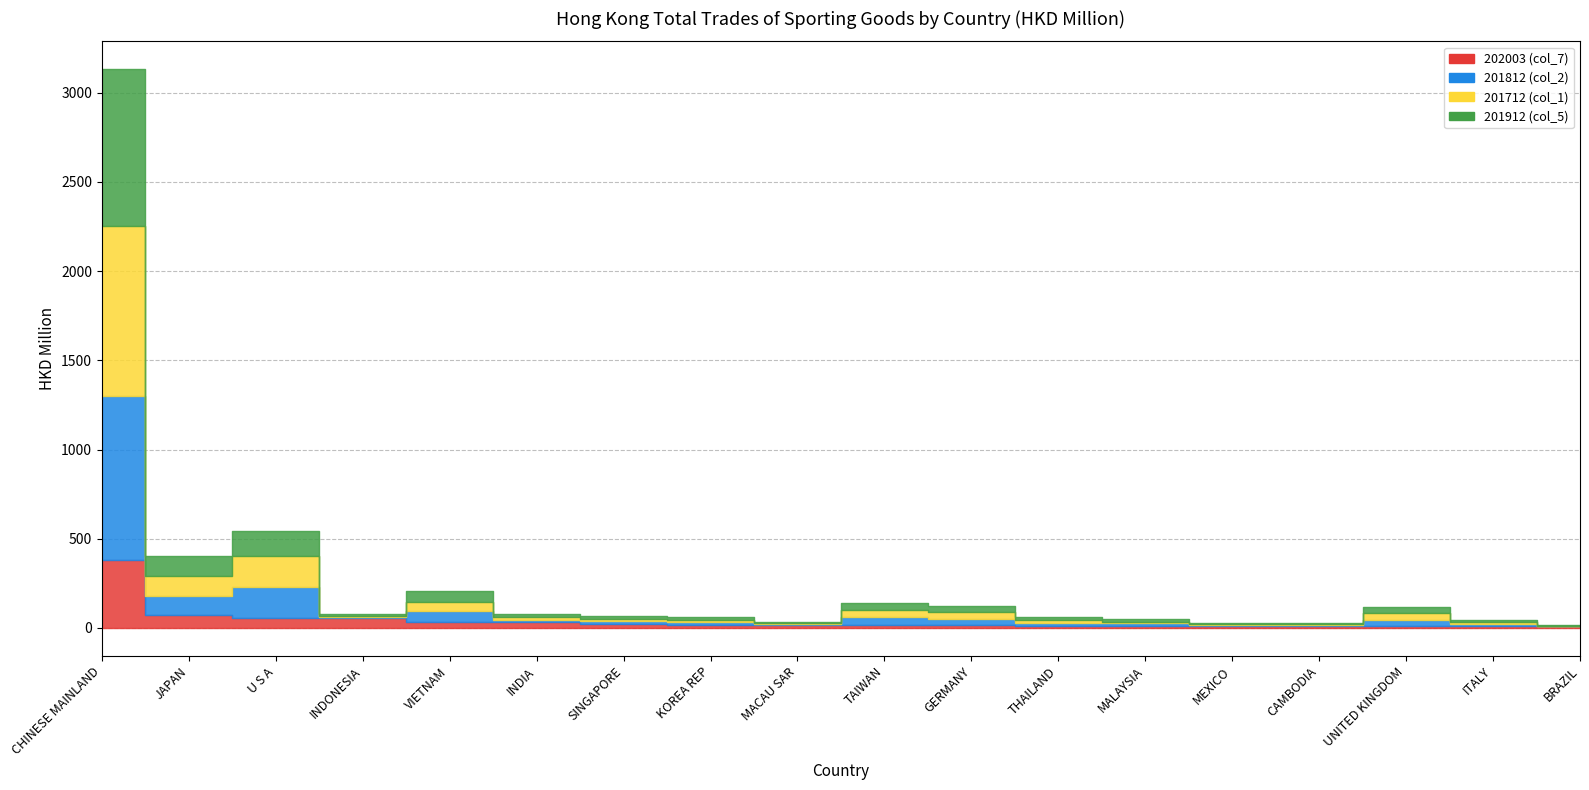

Reading right to left, extract all data points from this chart.

202003 (col_7): BRAZIL=8.7	ITALY=9.4	UNITED KINGDOM=9.4	CAMBODIA=9.5	MEXICO=9.7	MALAYSIA=11.7	THAILAND=12.7	GERMANY=14.8	TAIWAN=17.7	MACAU SAR=18.2	KOREA REP=18.4	SINGAPORE=22.2	INDIA=30.2	VIETNAM=33.2	INDONESIA=52.6	U S A=54.0	JAPAN=72.9	CHINESE MAINLAND=380.0
201812 (col_2): BRAZIL=1.4	ITALY=11.8	UNITED KINGDOM=34.6	CAMBODIA=4.6	MEXICO=5.6	MALAYSIA=13.1	THAILAND=17.3	GERMANY=35.5	TAIWAN=41.5	MACAU SAR=5.8	KOREA REP=12.8	SINGAPORE=15.0	INDIA=15.9	VIETNAM=63.3	INDONESIA=8.2	U S A=172.5	JAPAN=106.7	CHINESE MAINLAND=921.1
201712 (col_1): BRAZIL=2.2	ITALY=12.5	UNITED KINGDOM=36.6	CAMBODIA=7.8	MEXICO=5.3	MALAYSIA=8.9	THAILAND=15.3	GERMANY=40.0	TAIWAN=39.8	MACAU SAR=4.6	KOREA REP=11.8	SINGAPORE=14.5	INDIA=15.8	VIETNAM=47.1	INDONESIA=7.3	U S A=178.4	JAPAN=110.8	CHINESE MAINLAND=949.8
201912 (col_5): BRAZIL=1.2	ITALY=8.3	UNITED KINGDOM=38.7	CAMBODIA=2.7	MEXICO=7.2	MALAYSIA=15.4	THAILAND=16.1	GERMANY=31.6	TAIWAN=42.5	MACAU SAR=6.0	KOREA REP=16.0	SINGAPORE=12.6	INDIA=13.5	VIETNAM=62.8	INDONESIA=8.1	U S A=139.0	JAPAN=112.4	CHINESE MAINLAND=880.8